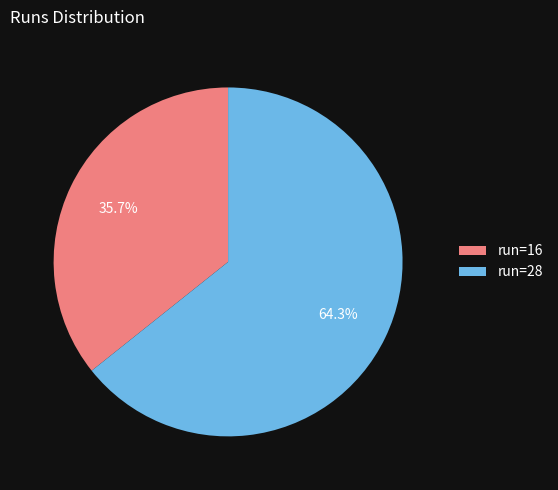

Rank the categories by value from highest to lowest.

run=28, run=16